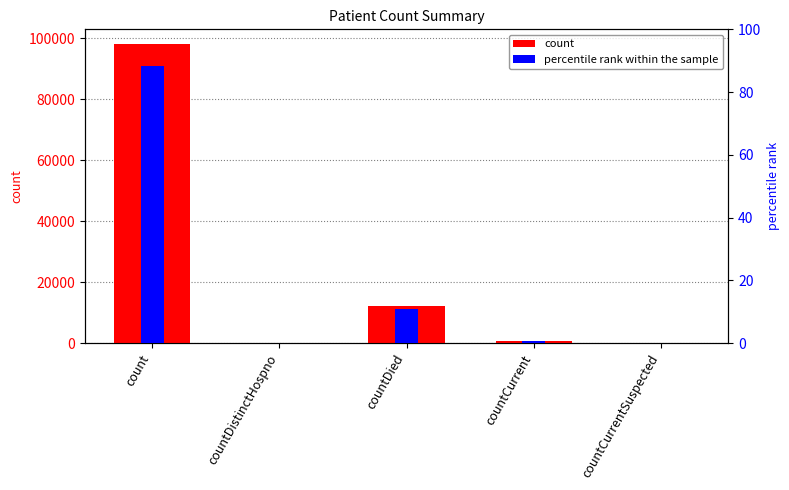

List the series in order of their overall mean, lowest first.

percentile rank within the sample, count